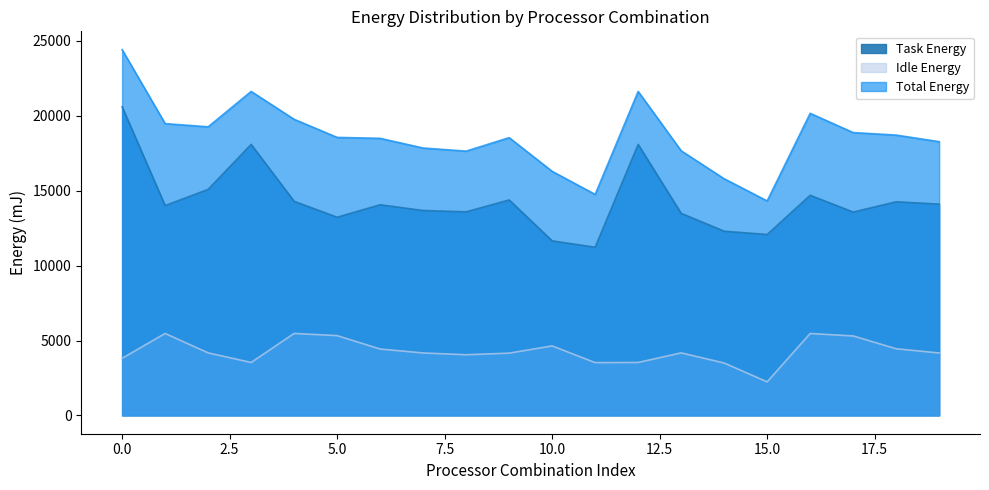

How many lines are shown in the chart?

3